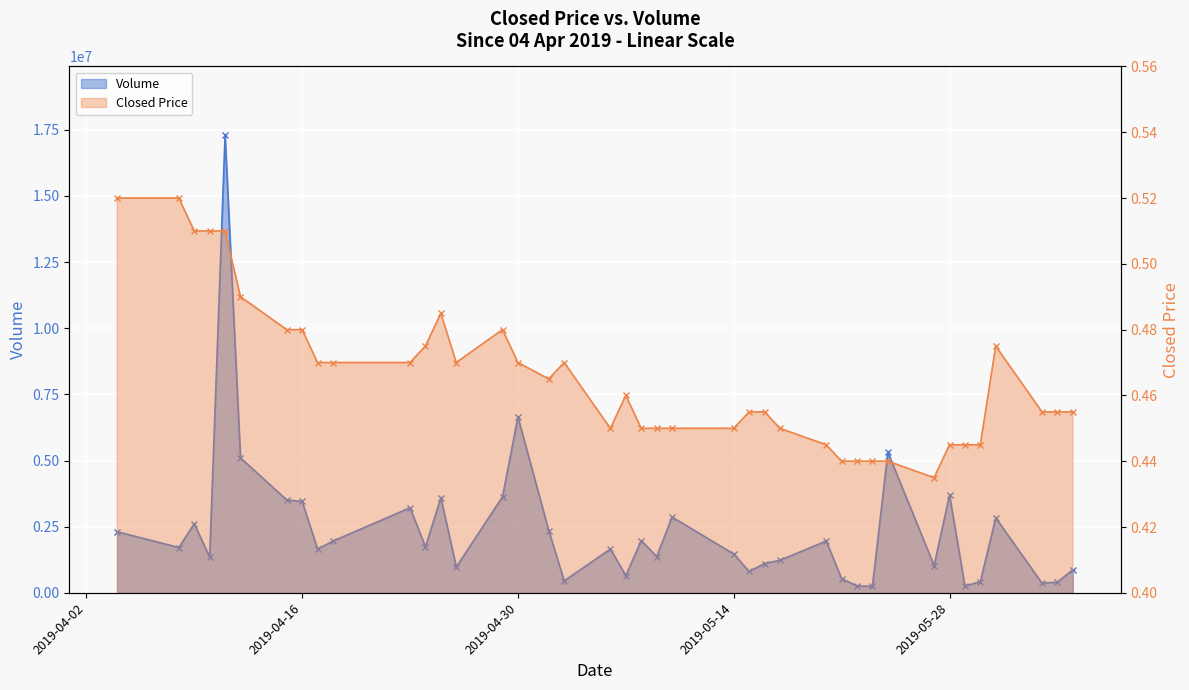

What are all the series names shown in the legend?

Closed Price, Volume